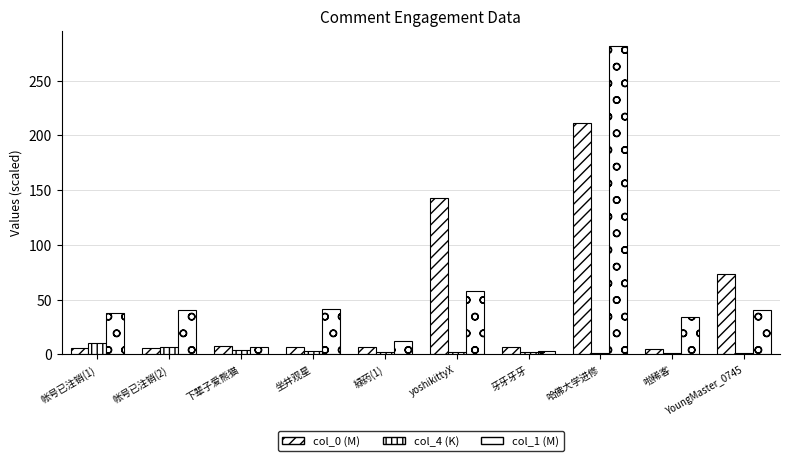

Reading right to left, list all the values displayed in this chart.

col_0 (M): 73.3	4.6	210.9	6.8	142.6	6.5	6.7	7.9	5.6	5.9
col_4 (K): 1.4	1.5	1.8	1.8	2.3	2.6	3.3	4.2	7.1	10.6
col_1 (M): 40.6	33.8	281.4	3.1	58.0	12.0	41.3	6.9	40.6	38.1